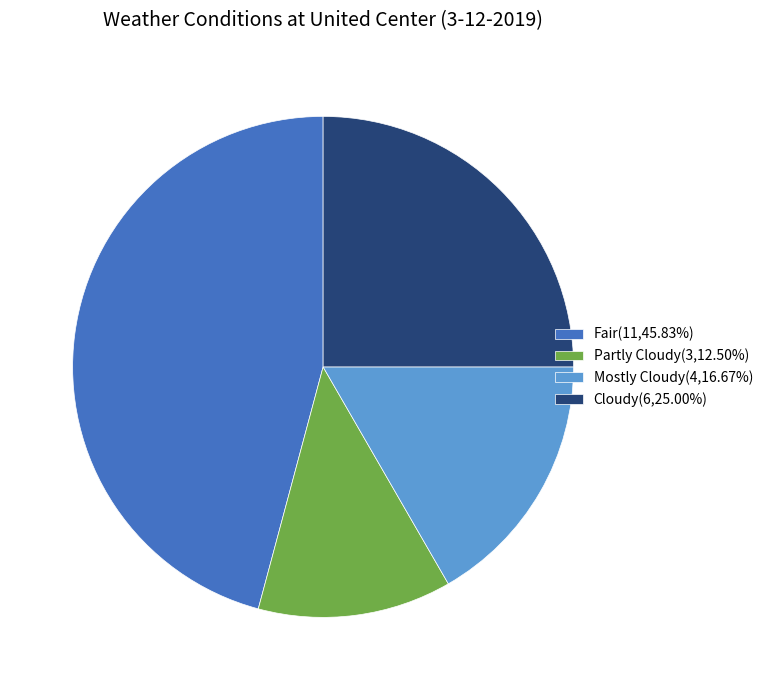

Do Cloudy(6,25.00%) and Partly Cloudy(3,12.50%) together represent more than half of the pie?

No